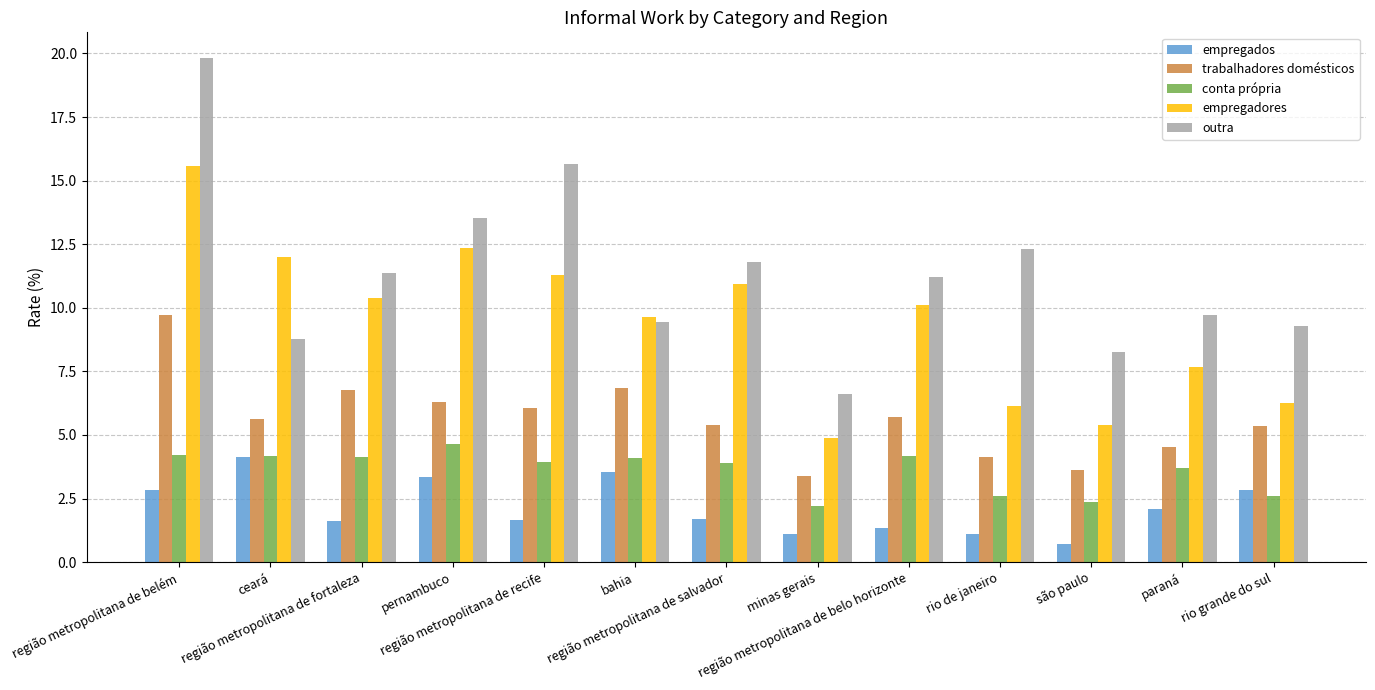

What is the value of the empregados bar at the 9th from the left?

1.4